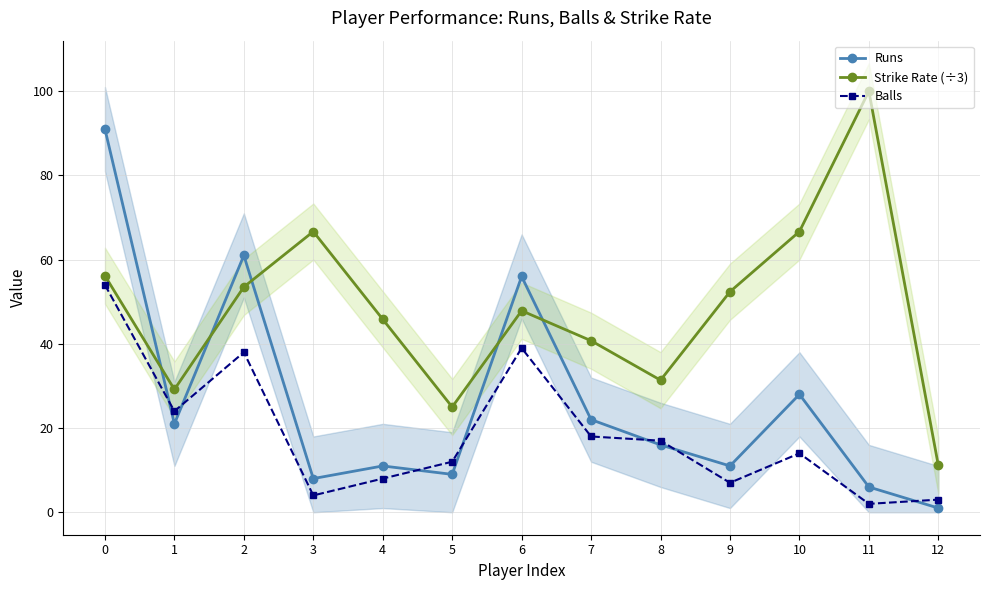

At how many categories does at least one series exceed 40?

9